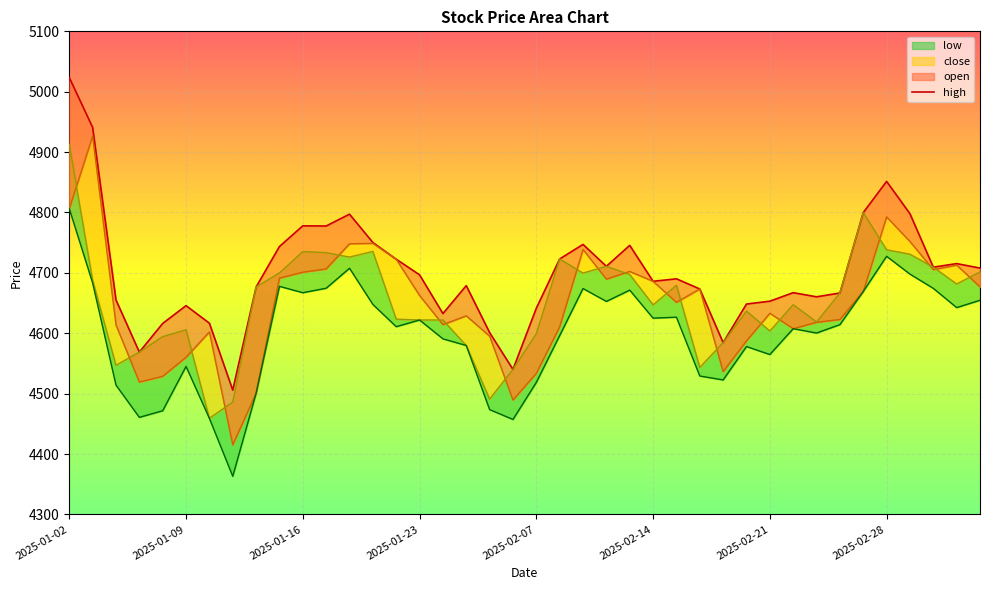

What is the change in value from 14 to 38?

-7.3